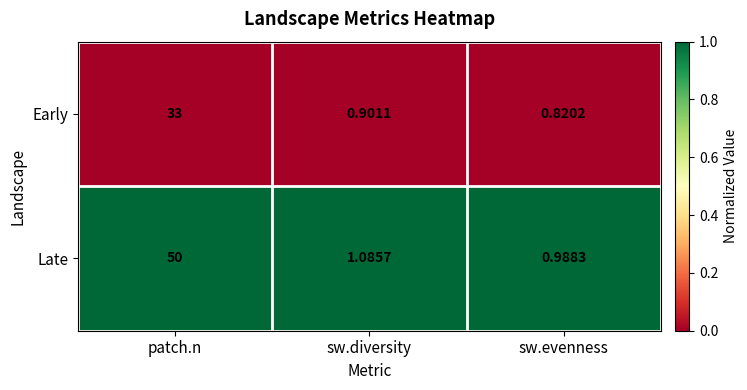

Where does the Late series first go above 1?

patch.n